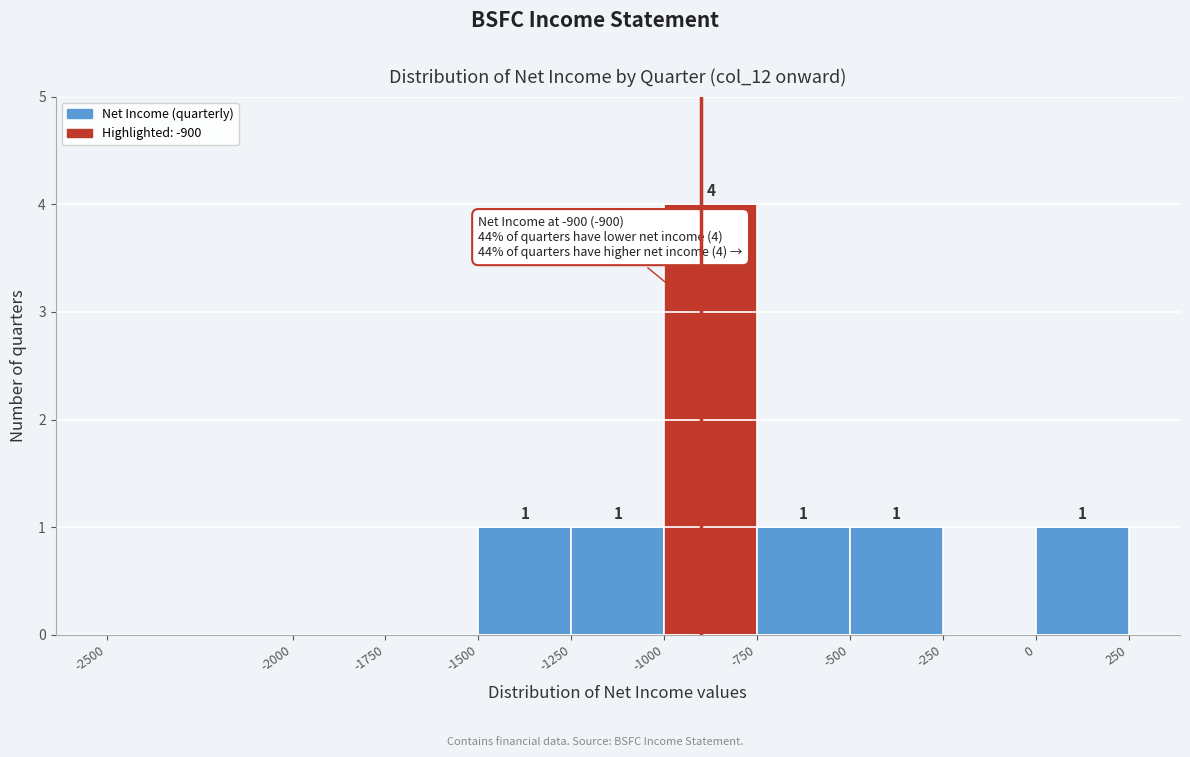

Over which range of the x-axis is the bar tallest?

-1000 to -750